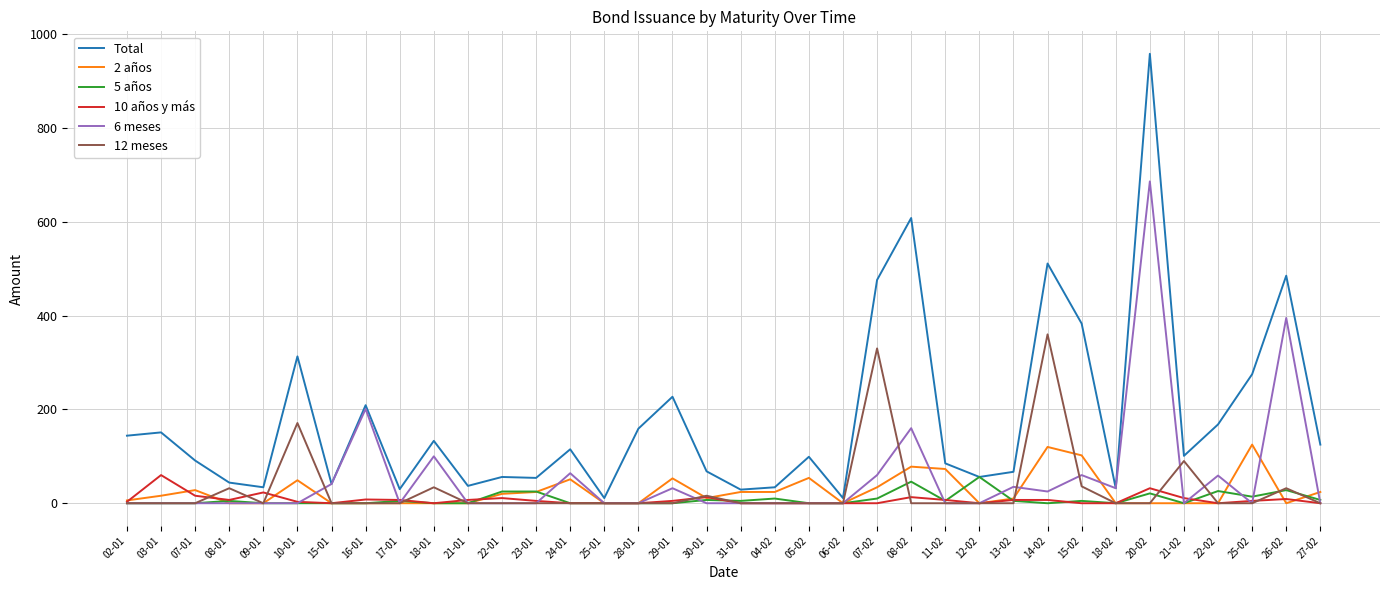

The value of 6 meses at 18-01 is 100. True or false?

True